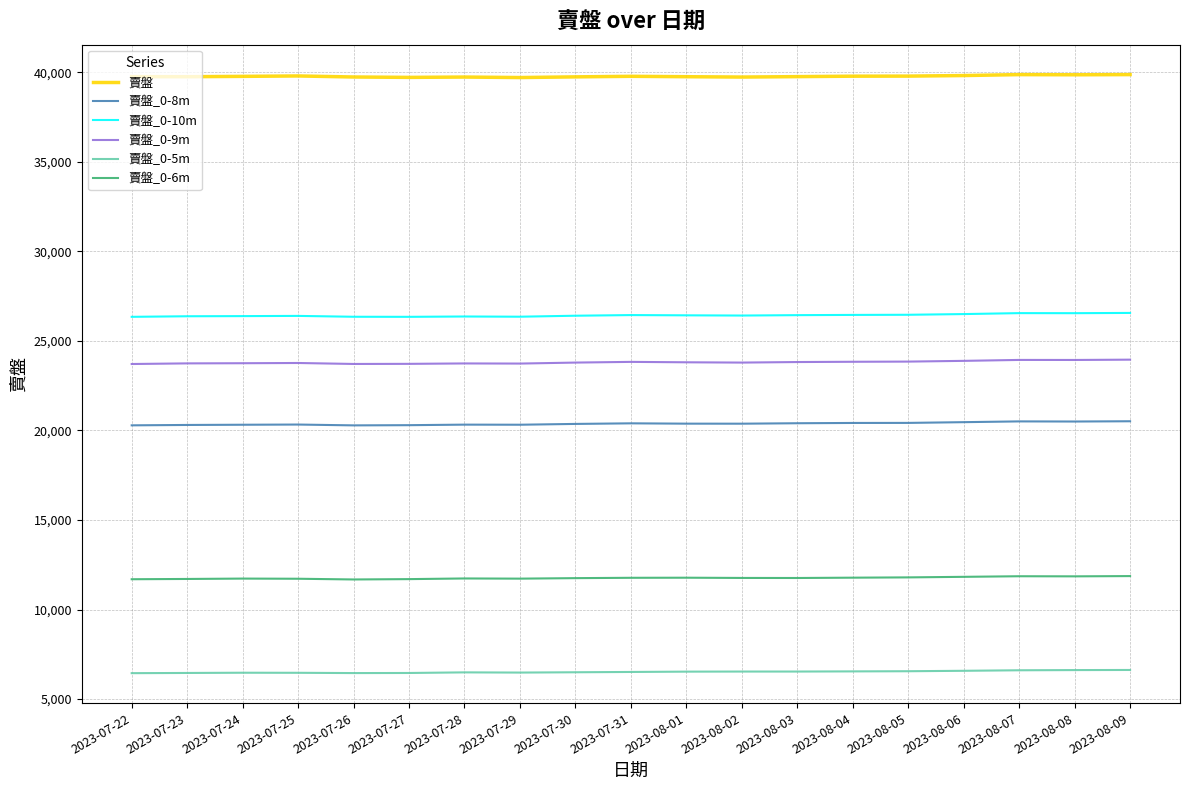

Read the 賣盤_0-8m value at 2023-08-09, to the nearest 50.

20500